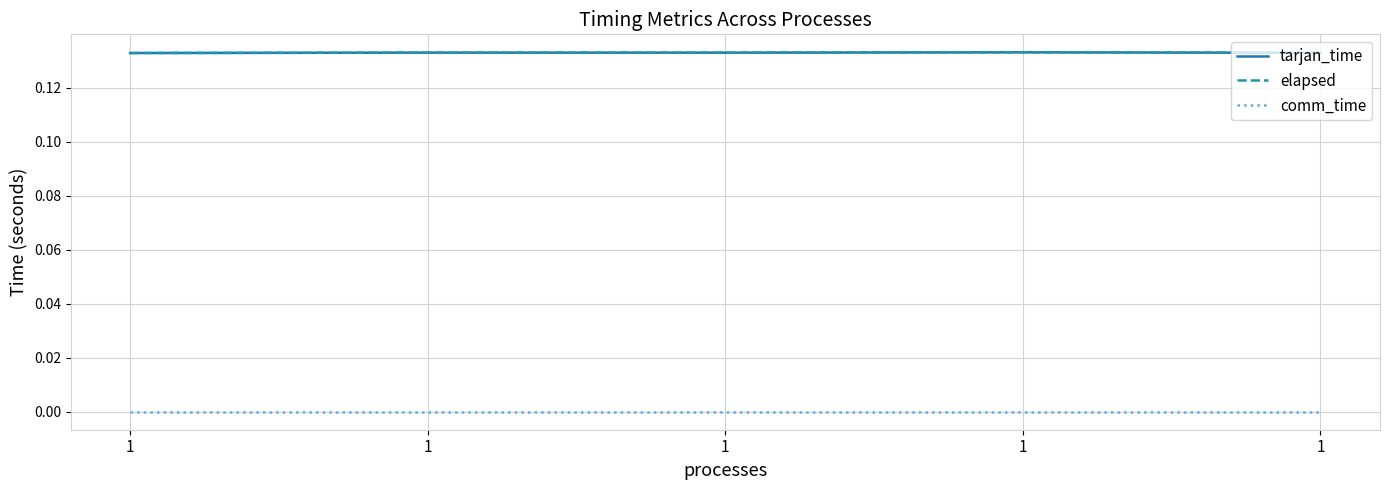

Is this an area chart (filled region under the line)?

No